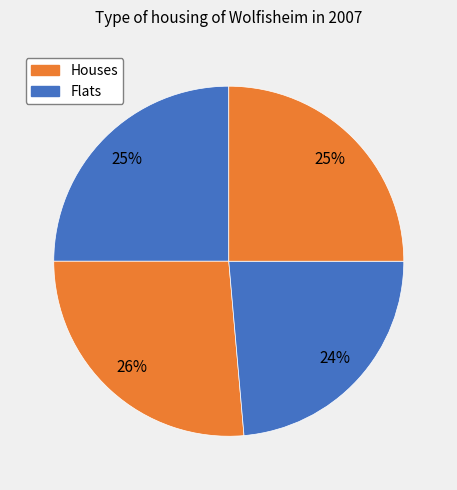

How many slices are in this pie chart?

4